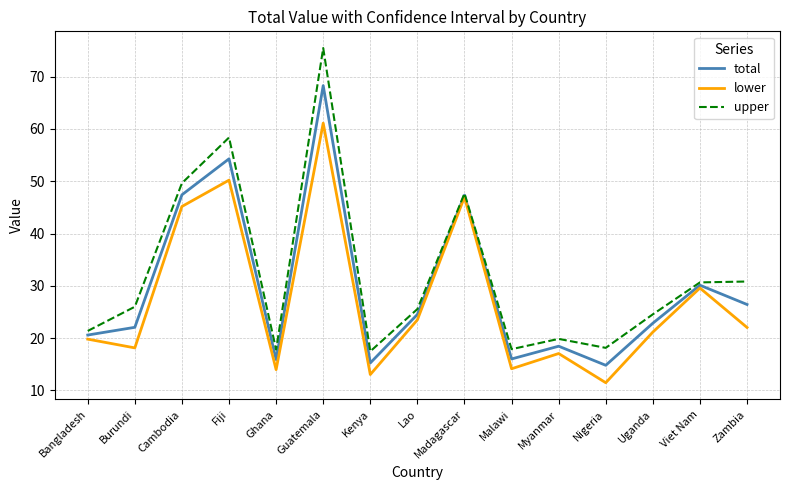

Where is lower nearest to the value 36?

Viet Nam